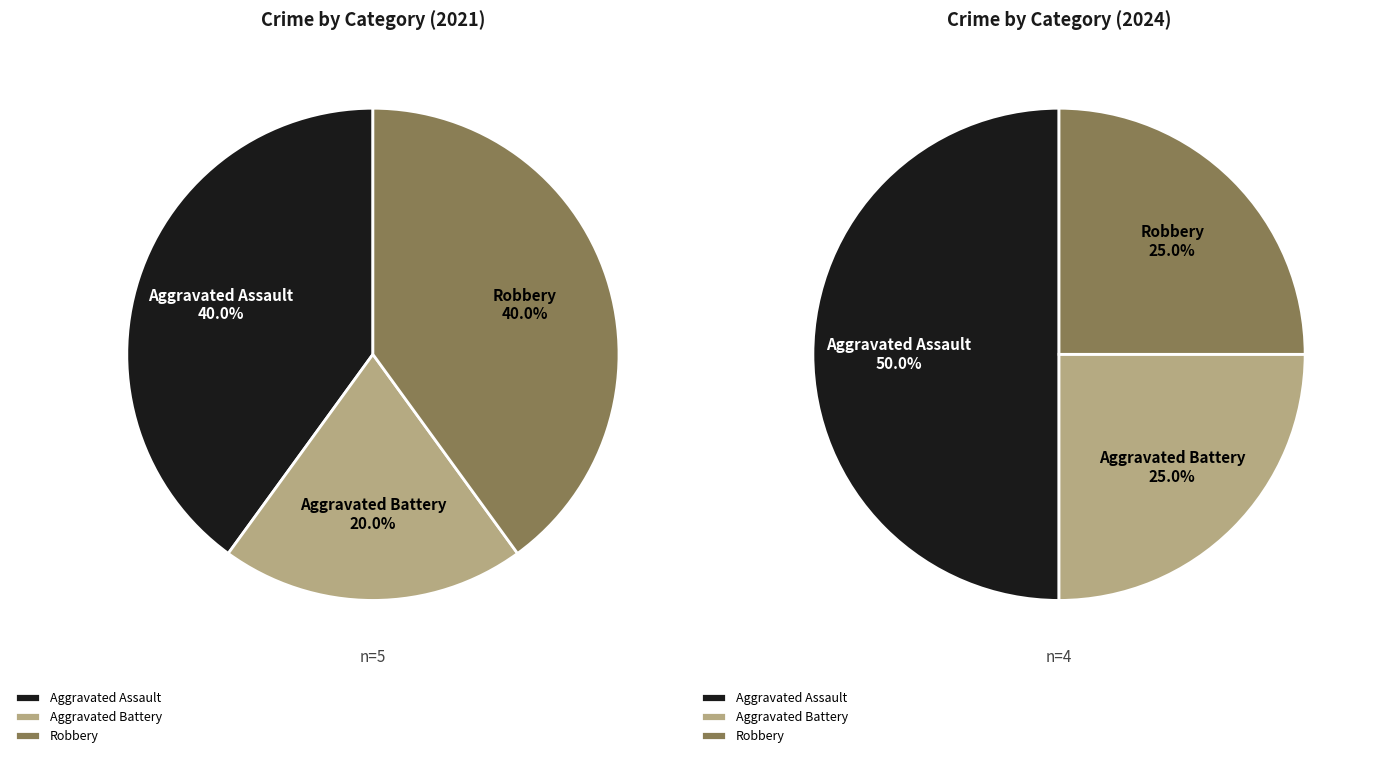

Rank the series by their maximum value, from lowest to highest.

values_2021, values_2024